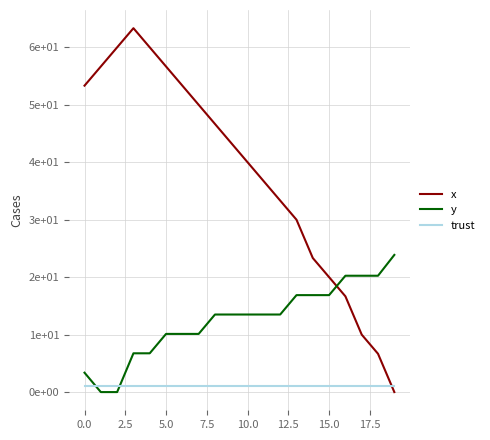

How many times do y and trust cross each other?

2